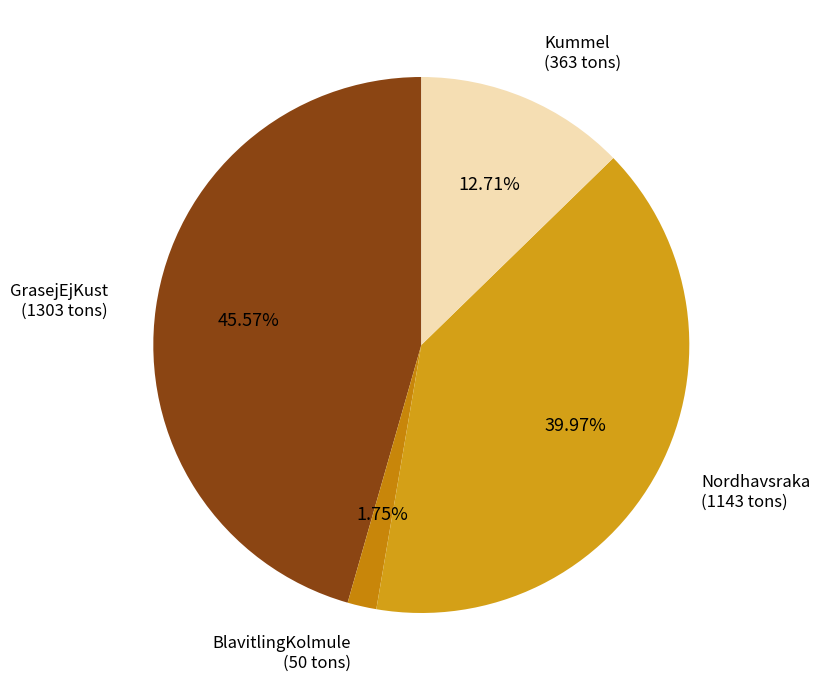

To the nearest percent, what is the average slice percentage?

25%